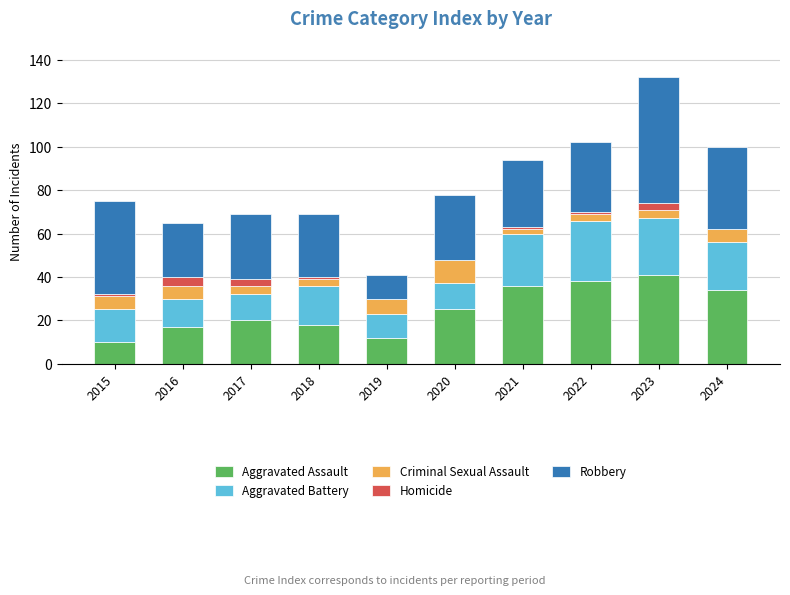

Is it true that Aggravated Assault equals 25 at 2020?

True